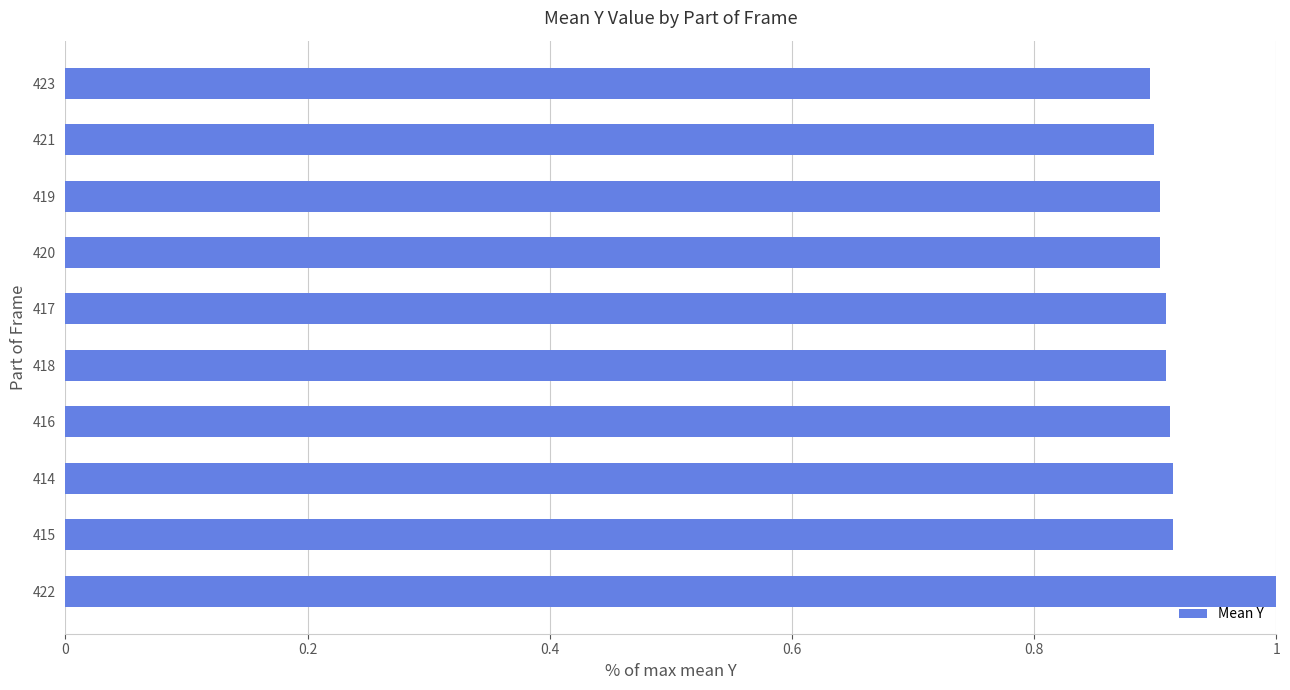

How many bars are there in total?

10